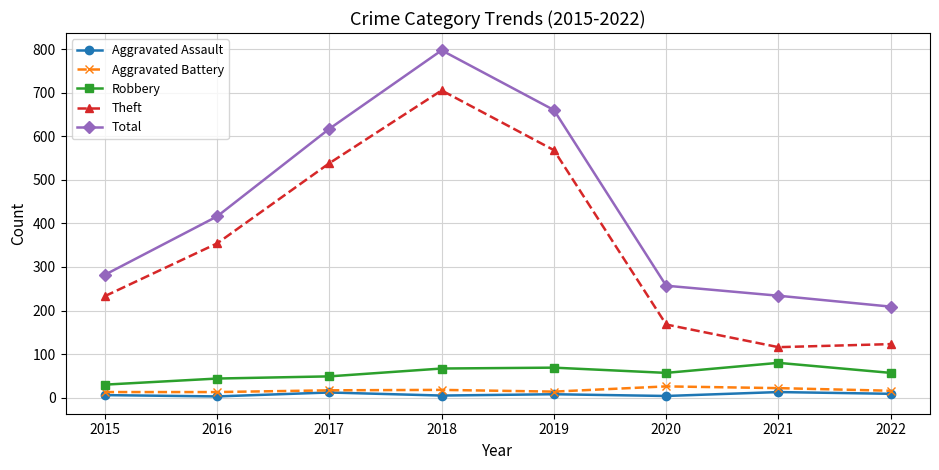

Count the number of data series in this chart.

5